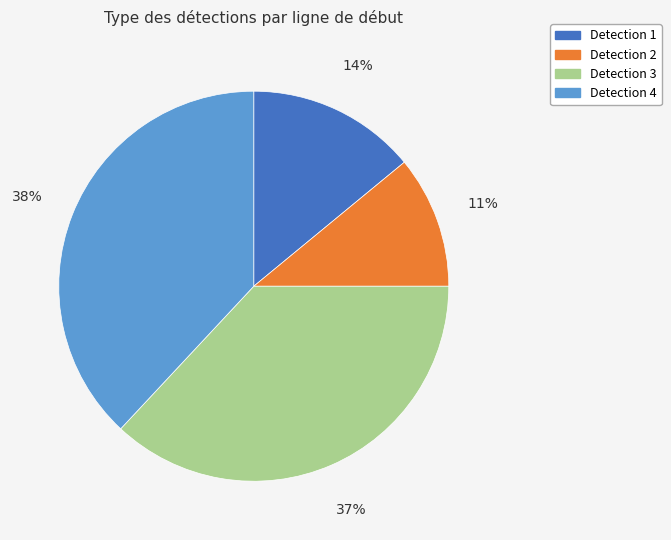

Is it true that Detection 3 is 27% of the pie?

False